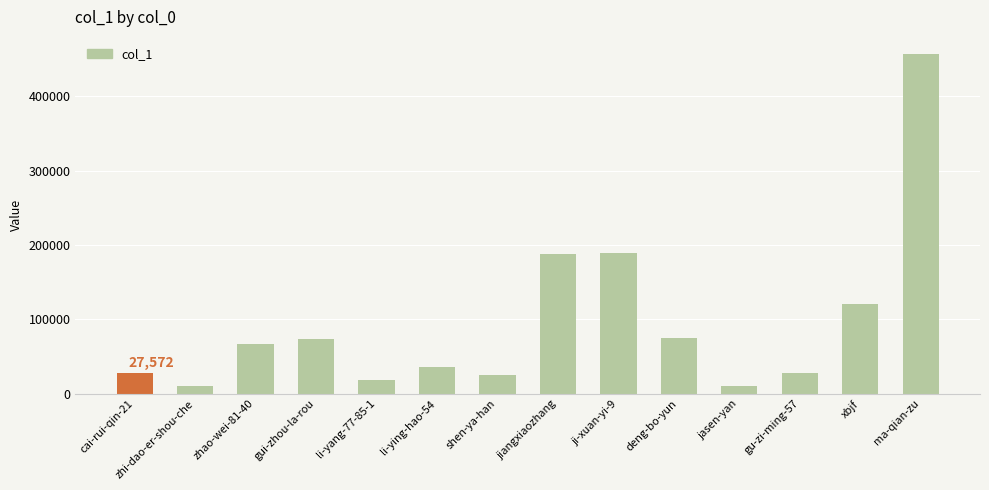

What is the difference between the maximum and minimum values?

446725